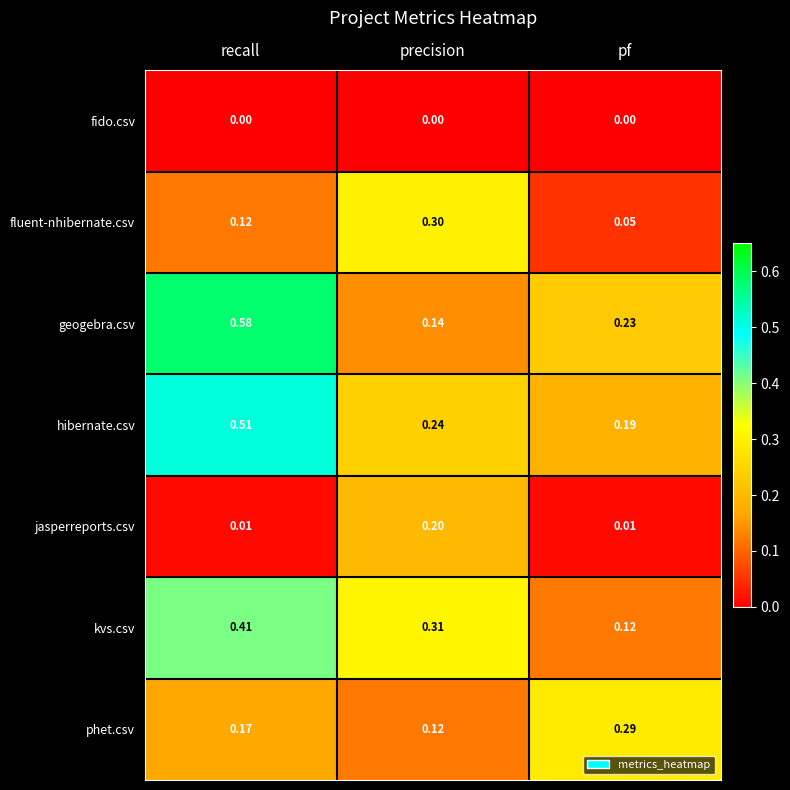

At which label is kvs.csv closest to 0?

pf